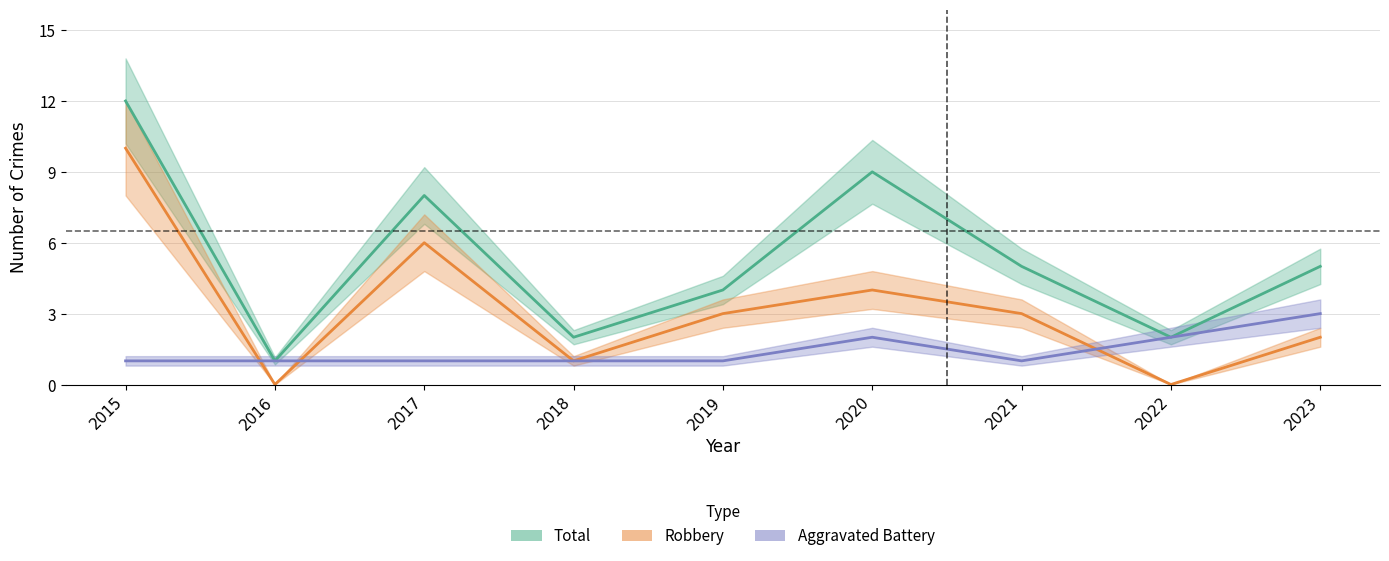

Is the value of Aggravated Battery at 2015 greater than the value of Robbery at 2021?

No